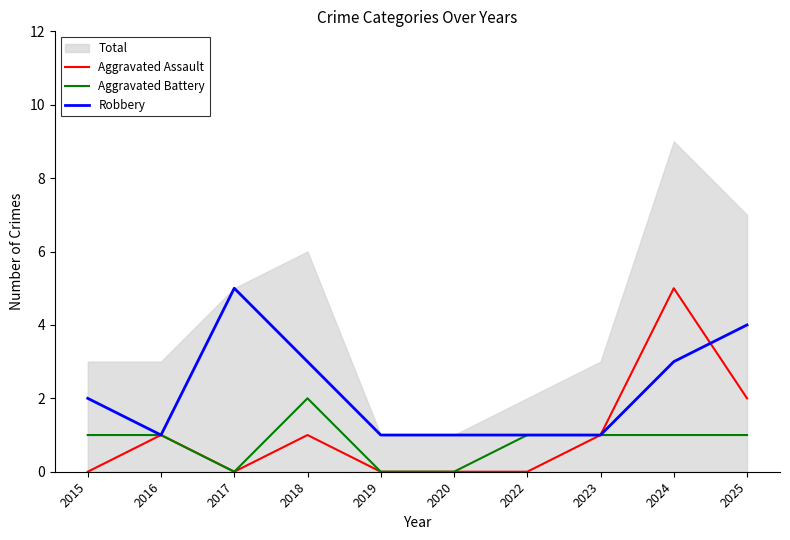

Reading left to right, what are all the values shown in this chart?

Aggravated Assault: 0	1	0	1	0	0	0	1	5	2
Aggravated Battery: 1	1	0	2	0	0	1	1	1	1
Robbery: 2	1	5	3	1	1	1	1	3	4